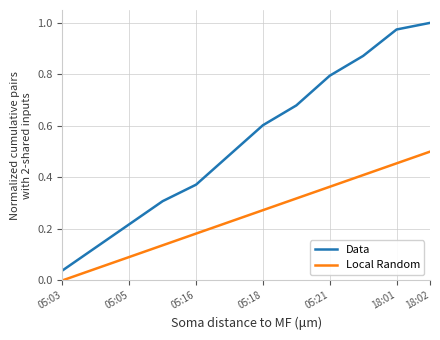

True or false: Local Random and Data intersect in this chart.

False